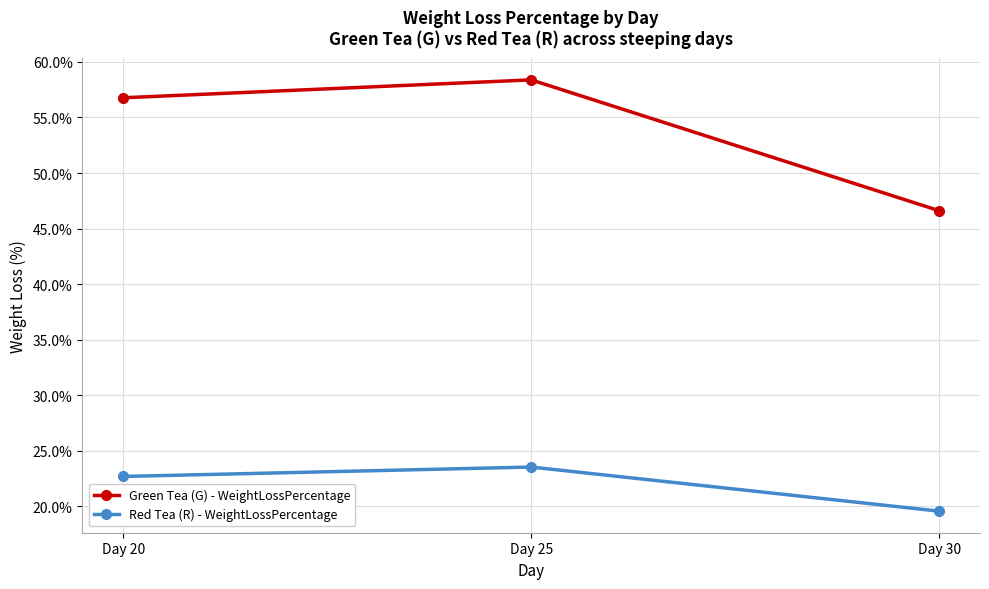

What is the total value across all series at Day 20?

79.5